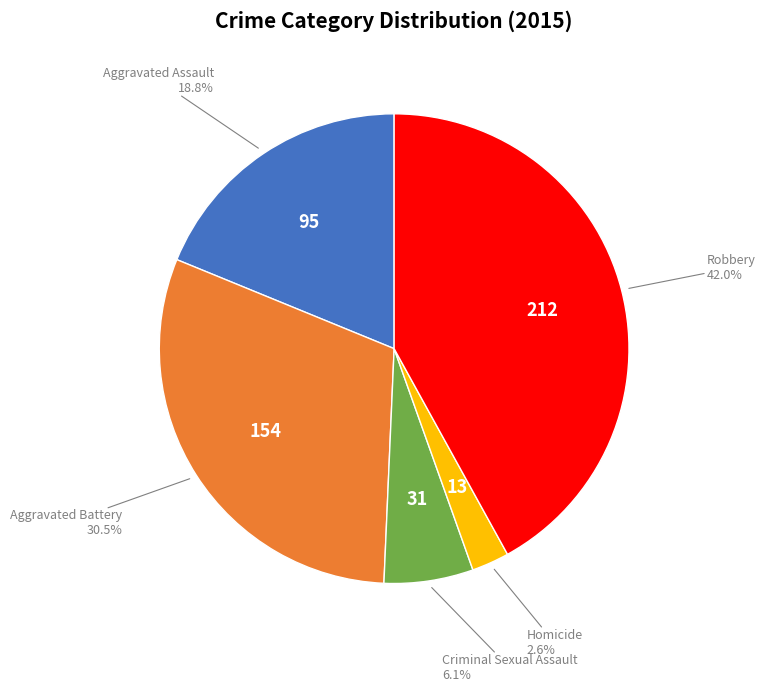

The Homicide slice represents 3% of the pie. True or false?

True